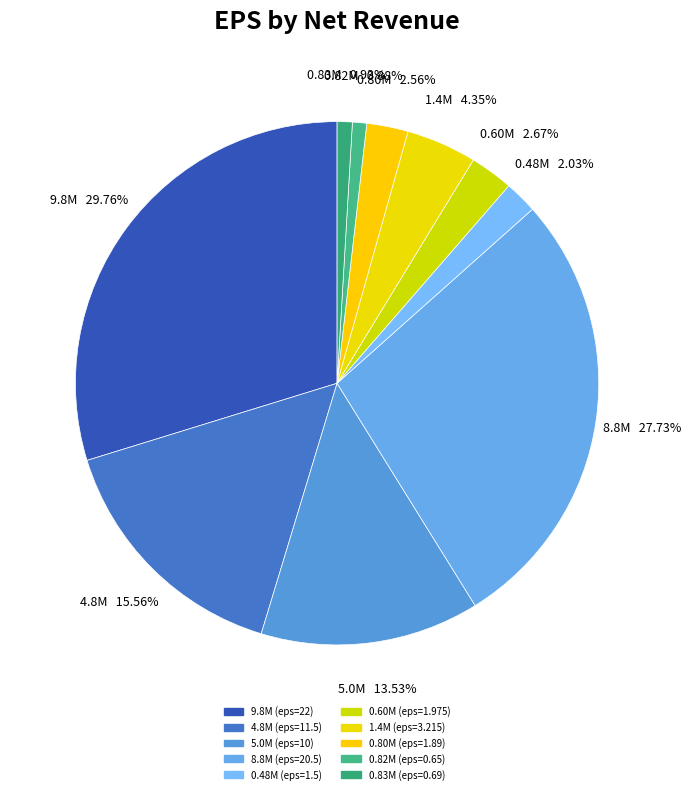

How many slices are in this pie chart?

10